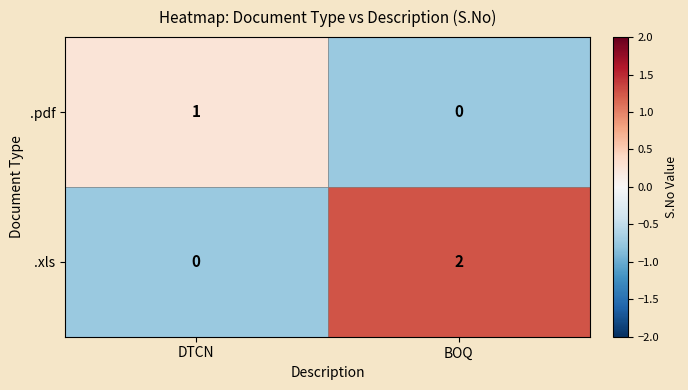

How many series are shown in this chart?

2